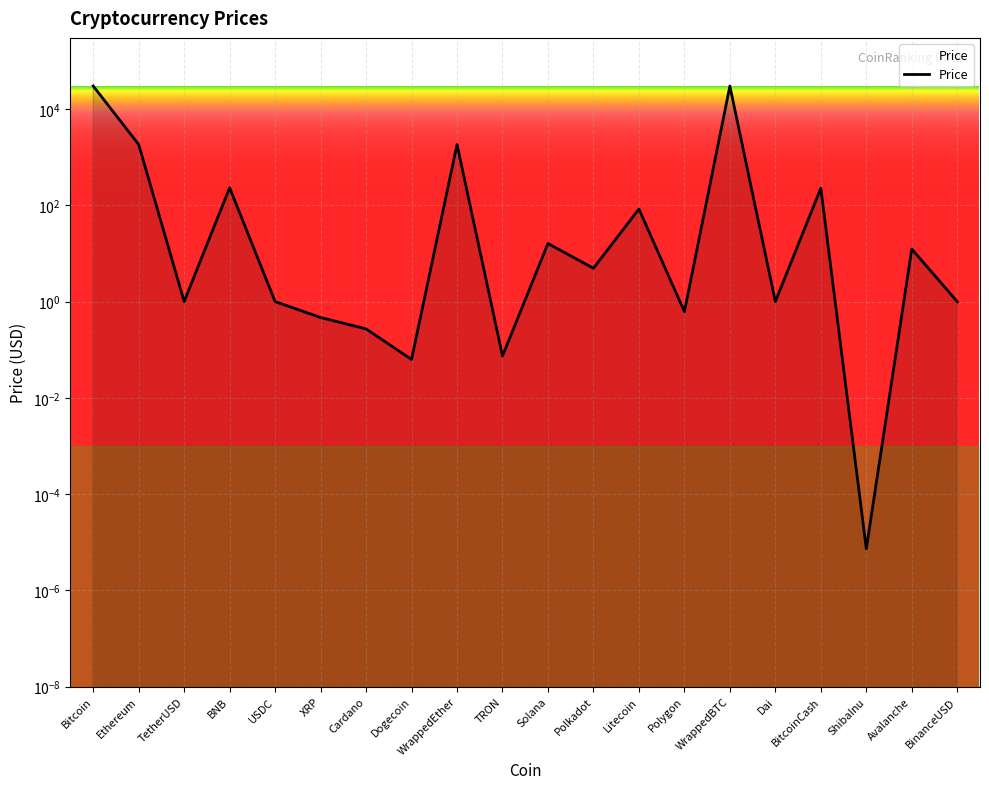

What is the ratio of the value at Avalanche to the value at Polkadot?

2.5